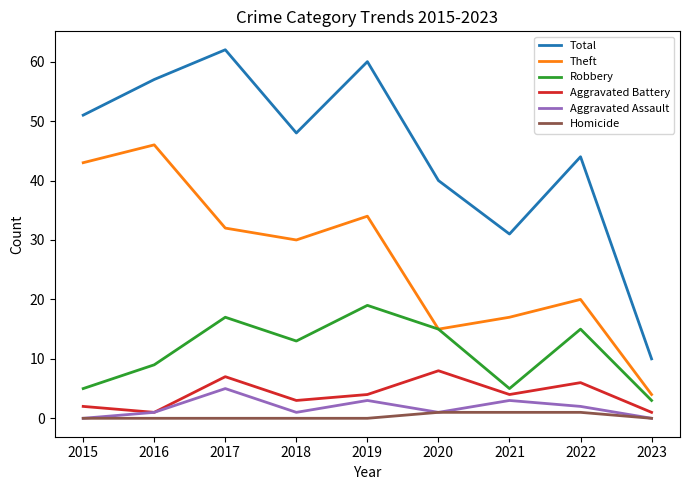

Which series changed the most between 2019 and 2023?

Total